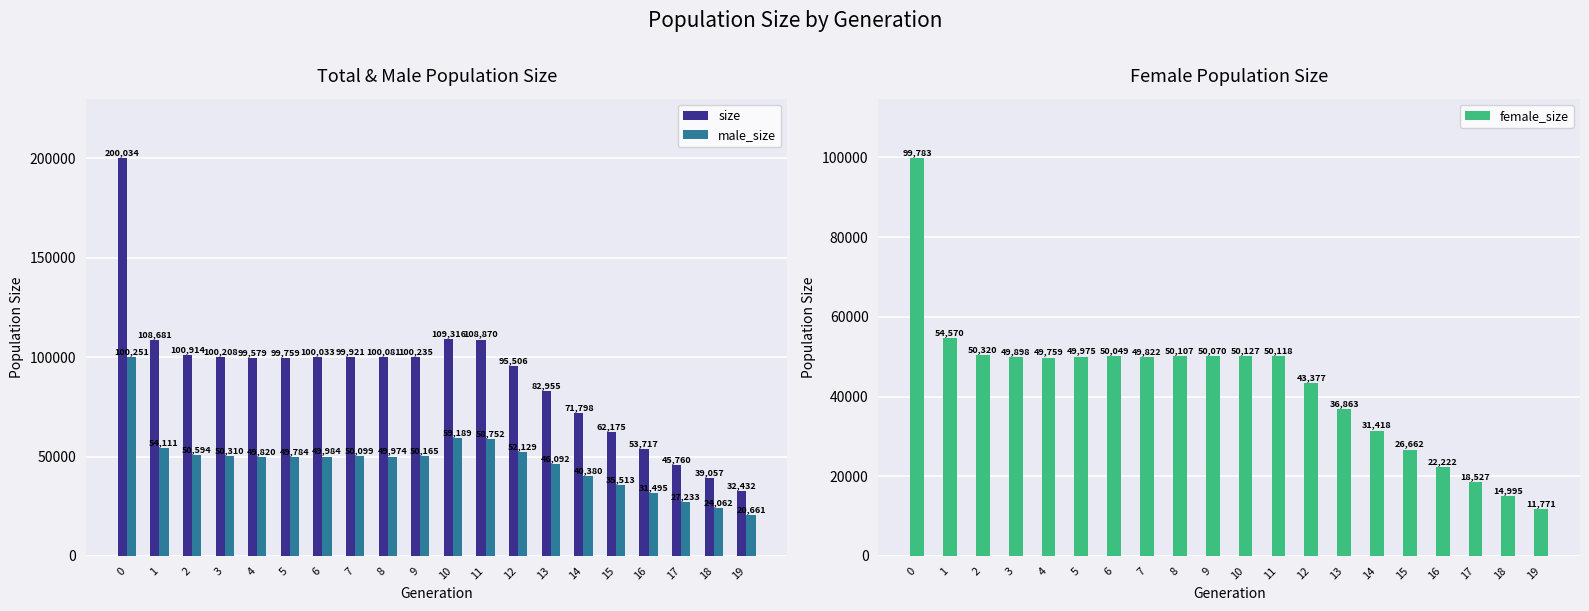

Which category has the lowest value across all series?

19